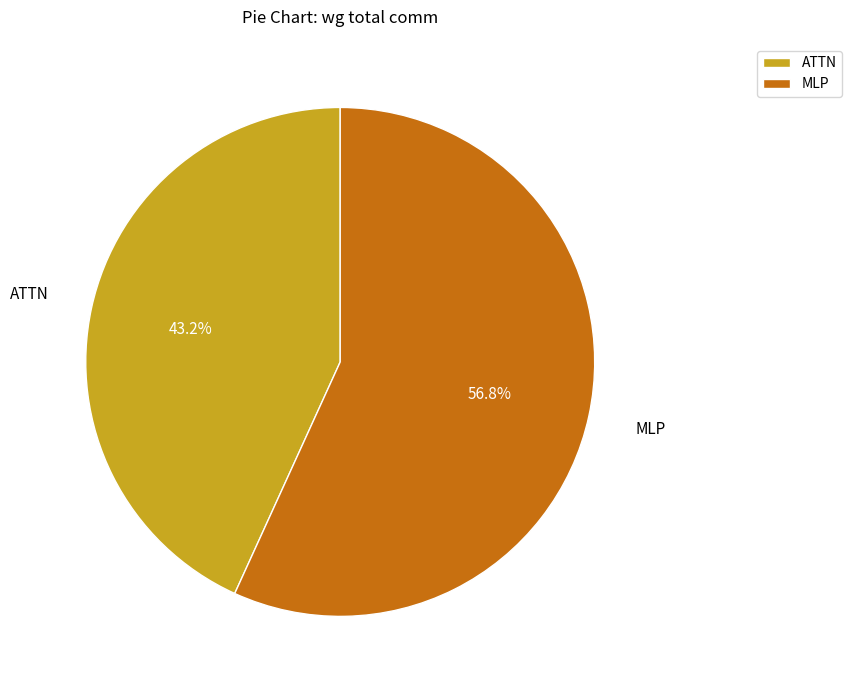

What is the smallest slice in the pie chart?

ATTN